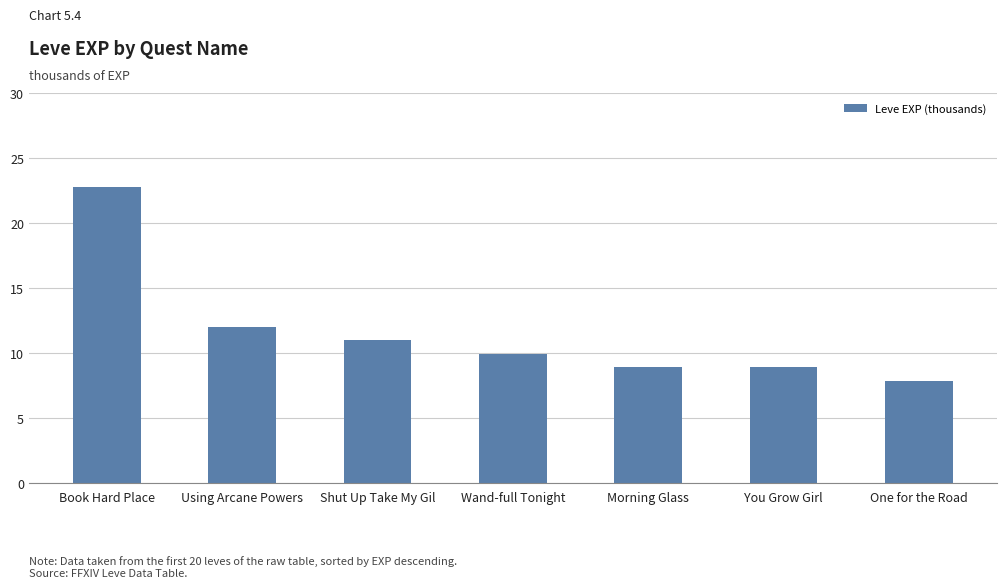

The value at Morning Glass is 8.9. True or false?

True